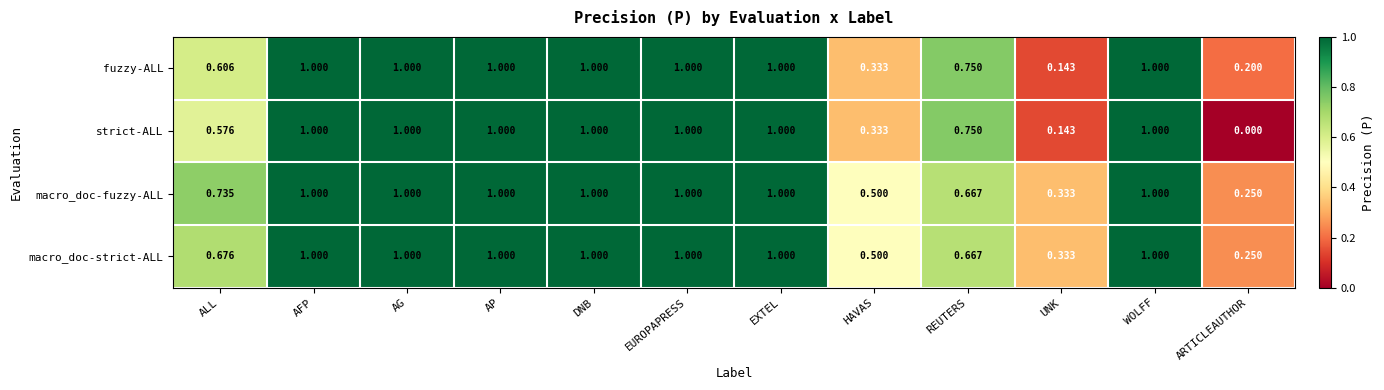

Which category has the lowest value across all series?

ARTICLEAUTHOR